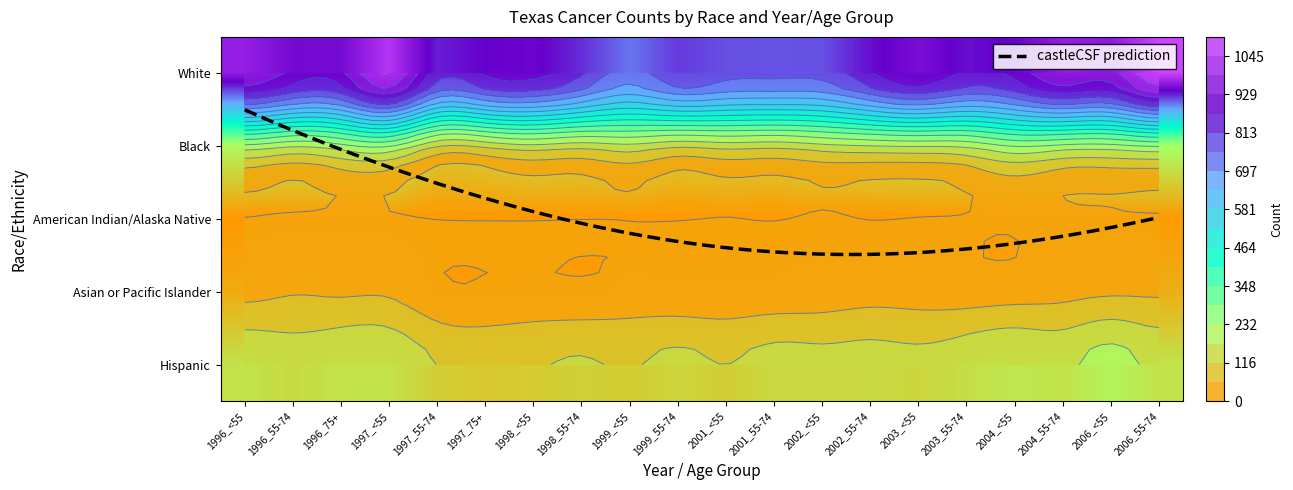

The value of Black at 2001_<55 is 203. True or false?

False